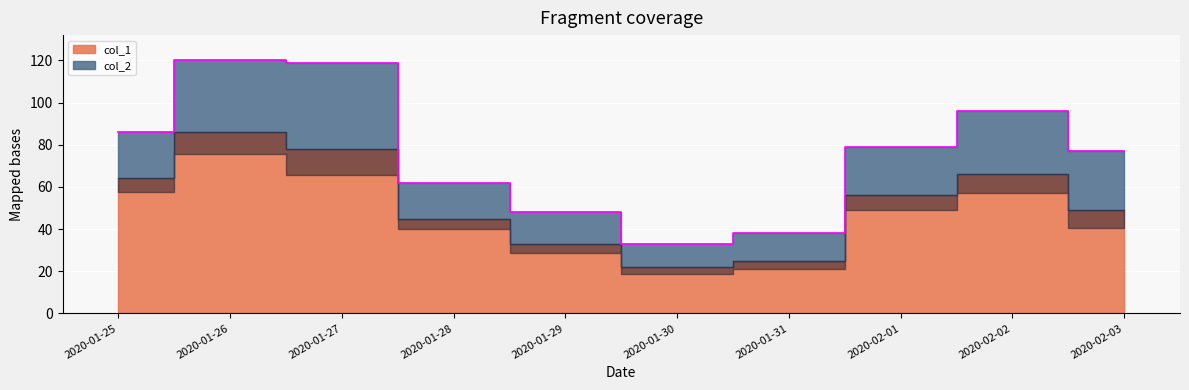

Reading left to right, what are all the values shown in this chart?

2020-01-25=86	2020-01-26=120	2020-01-27=119	2020-01-28=62	2020-01-29=48	2020-01-30=33	2020-01-31=38	2020-02-01=79	2020-02-02=96	2020-02-03=77